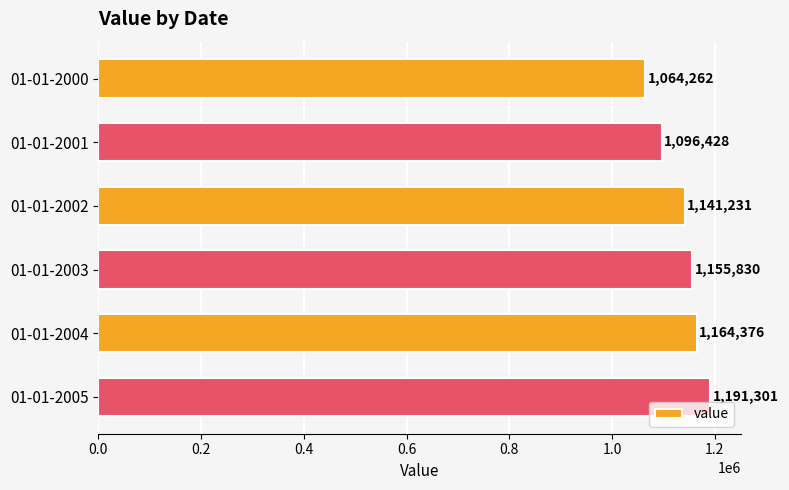

List the labels in order of value, smallest first.

01-01-2000, 01-01-2001, 01-01-2002, 01-01-2003, 01-01-2004, 01-01-2005